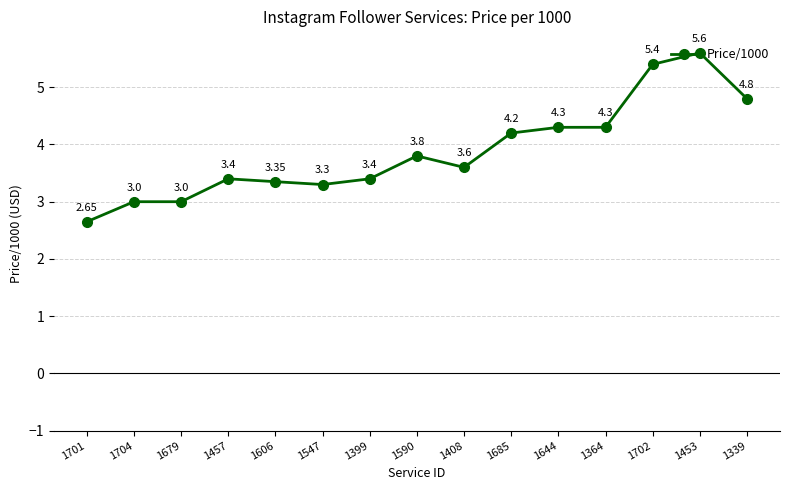

What is the sum of the values at 1364 and 1704?

7.3